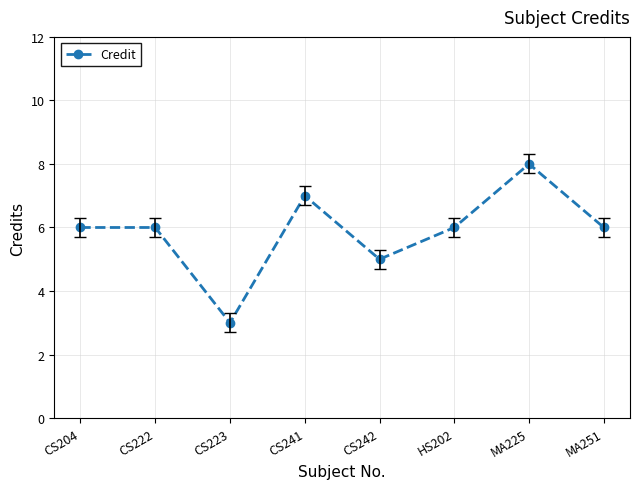

What is the change in value from HS202 to MA225?

+2